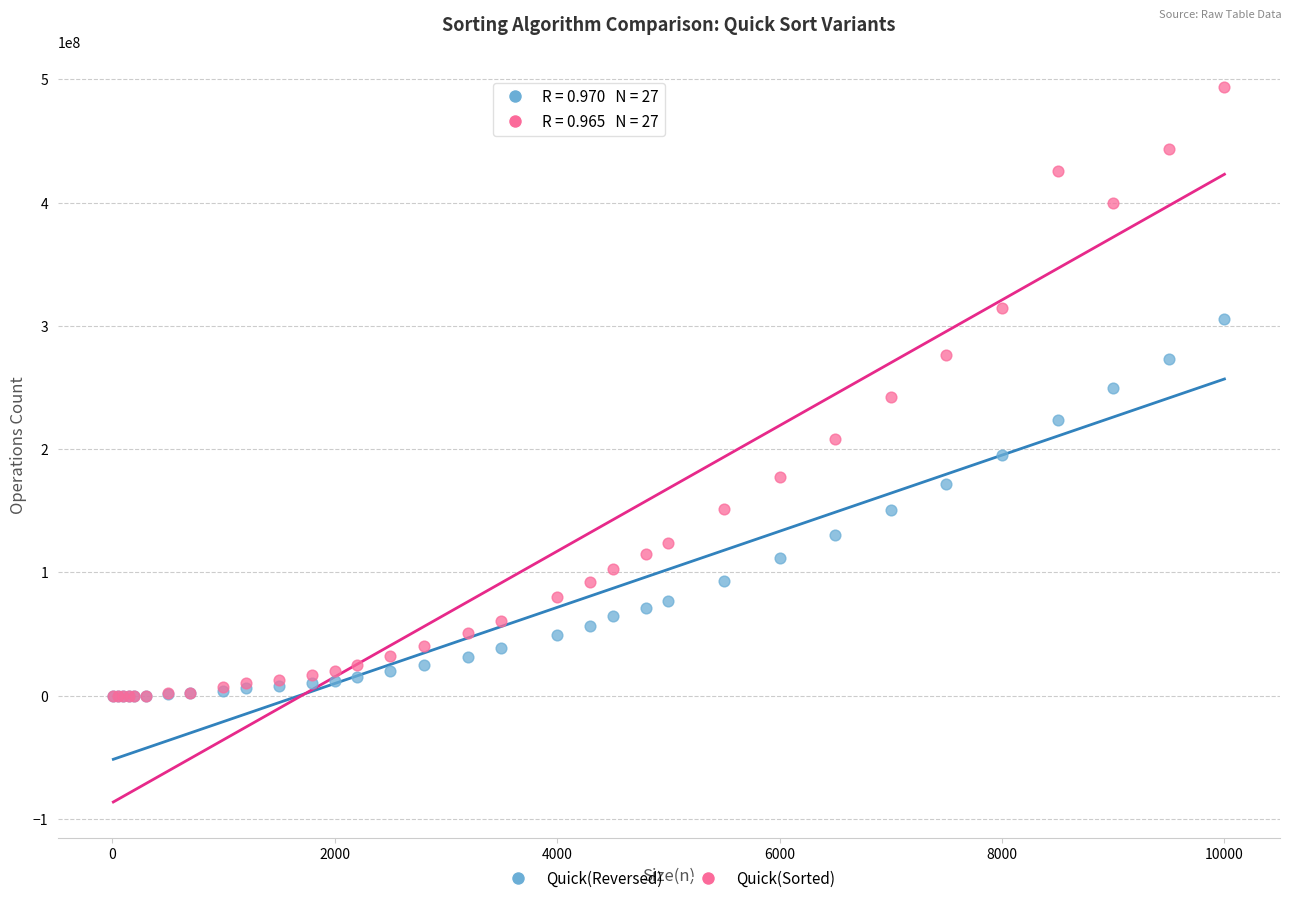

What are all the series names shown in the legend?

Quick(Reversed), Quick(Sorted)